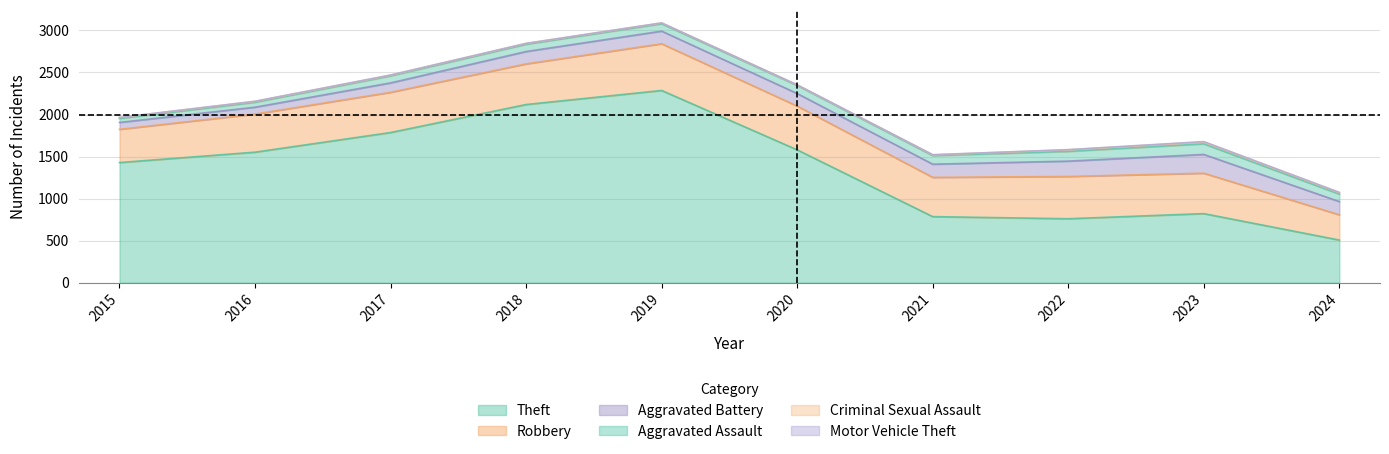

The value of Aggravated Assault at 2023 is 191. True or false?

False